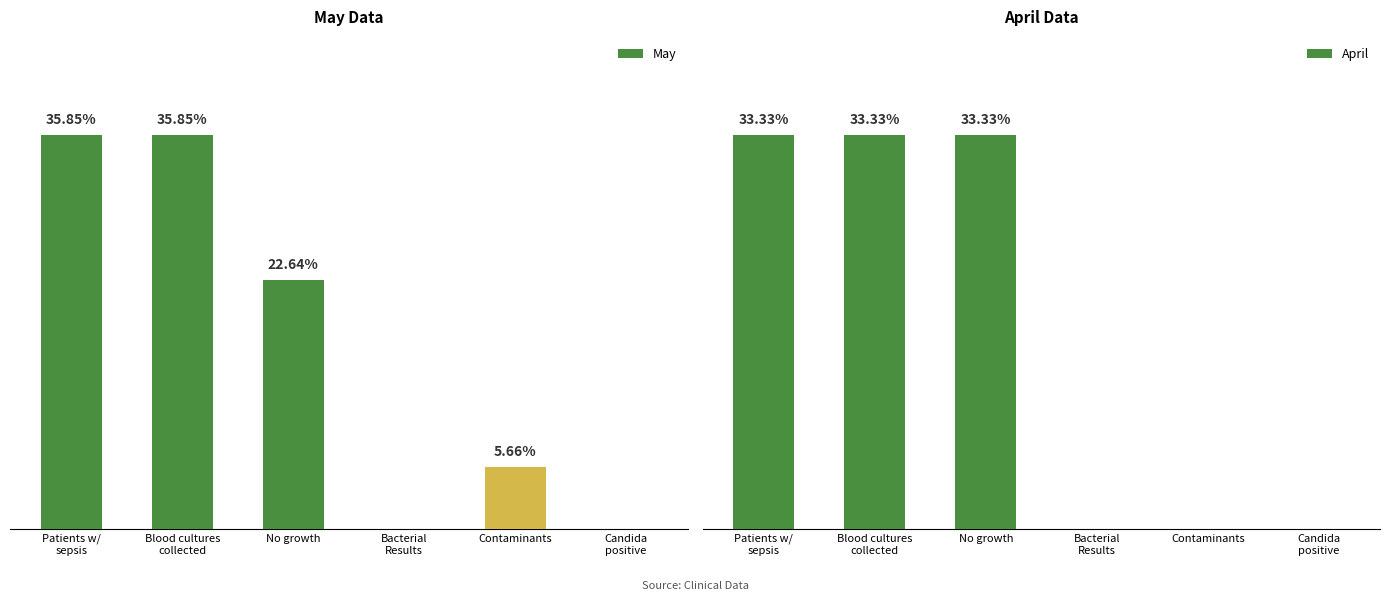

What is the total value across all series at No growth?

28